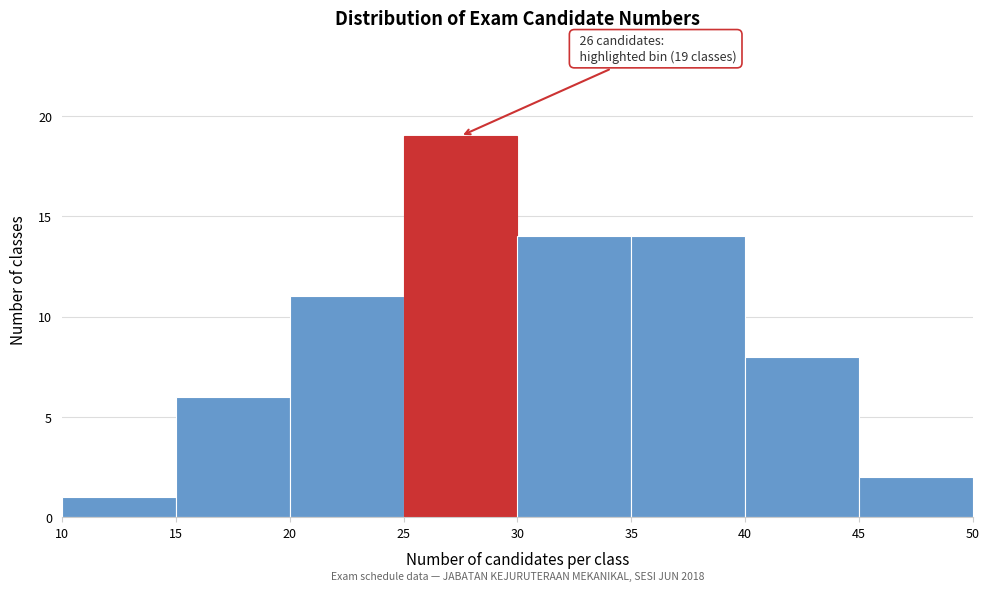

Which range on the x-axis has the tallest bar?

25 to 30